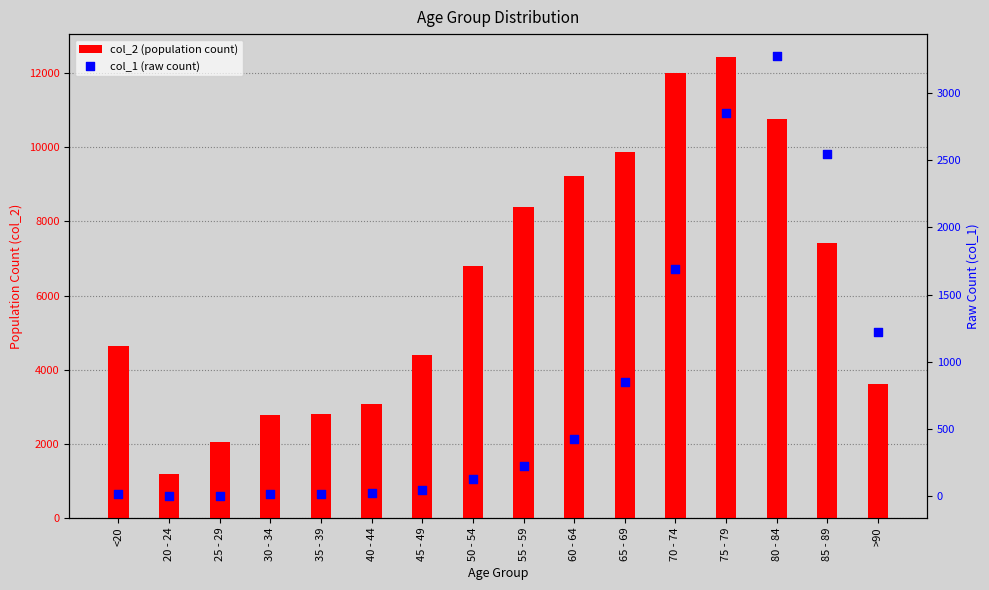

What is the total value across all series at 25 - 29?

2041